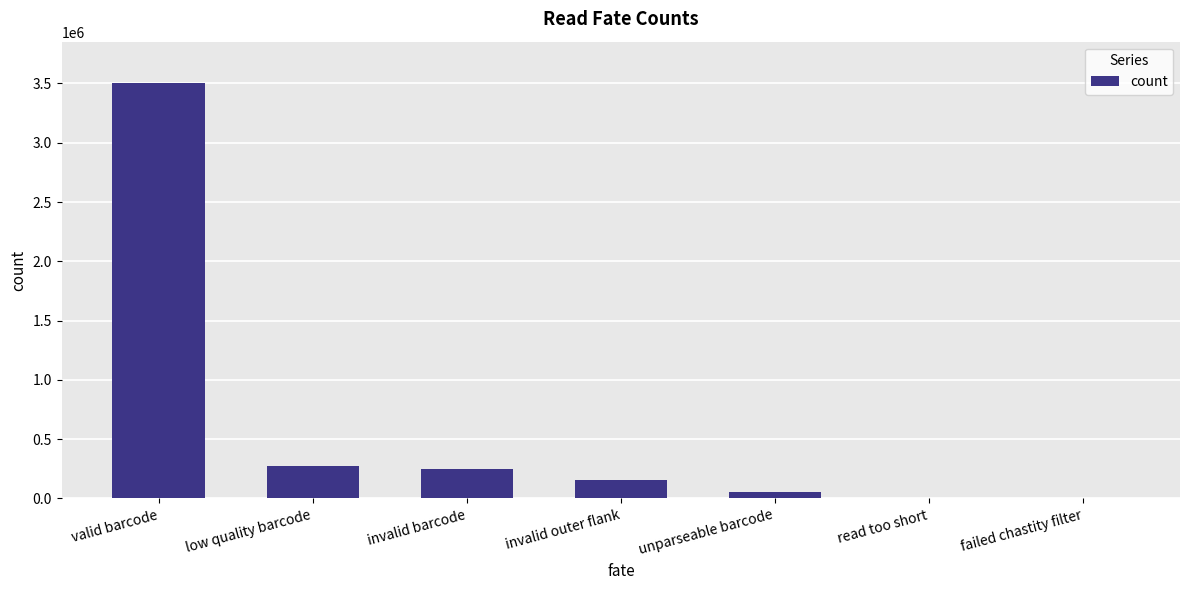

The chart shows a value of 3502194 at valid barcode. True or false?

True